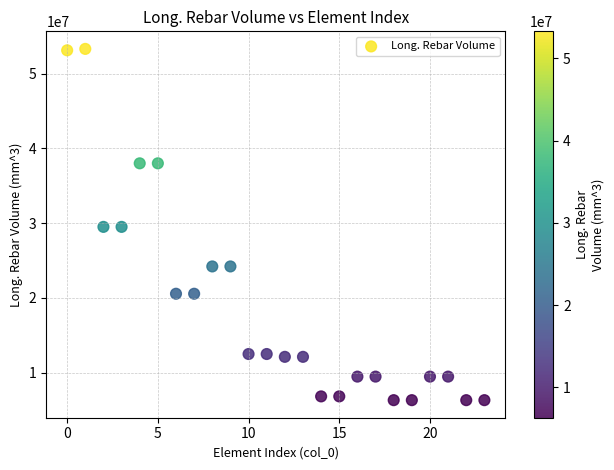

How many data points are displayed?

24